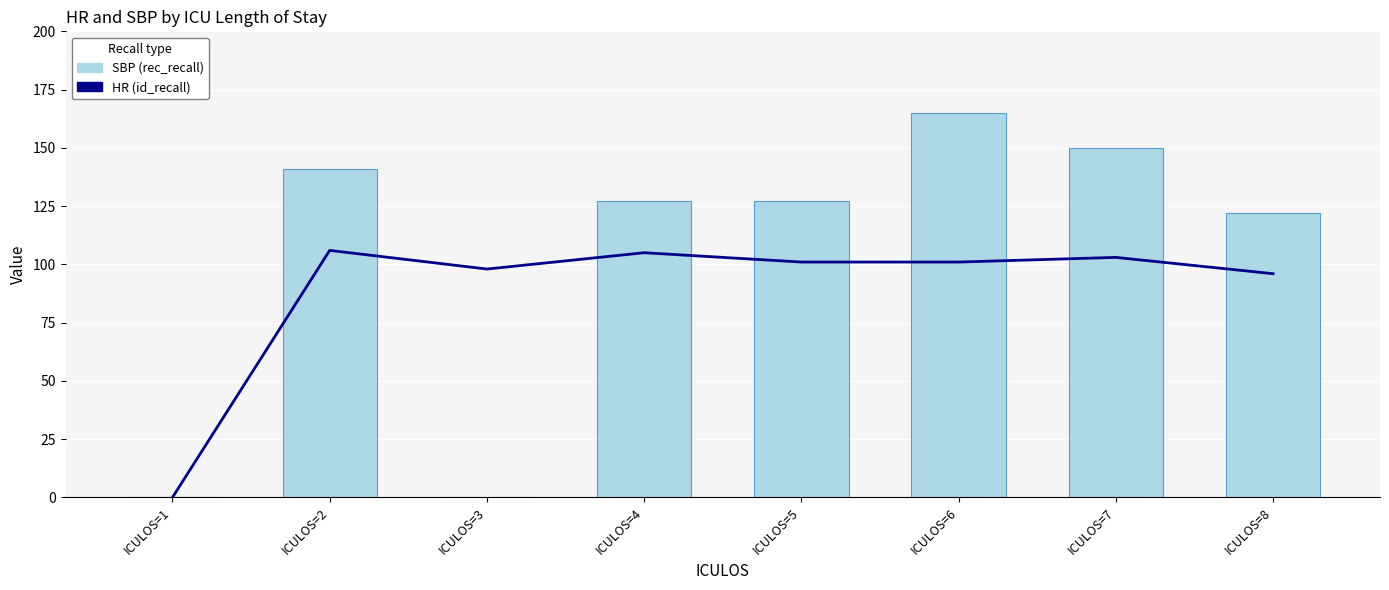

What is the sum of all HR values?

710